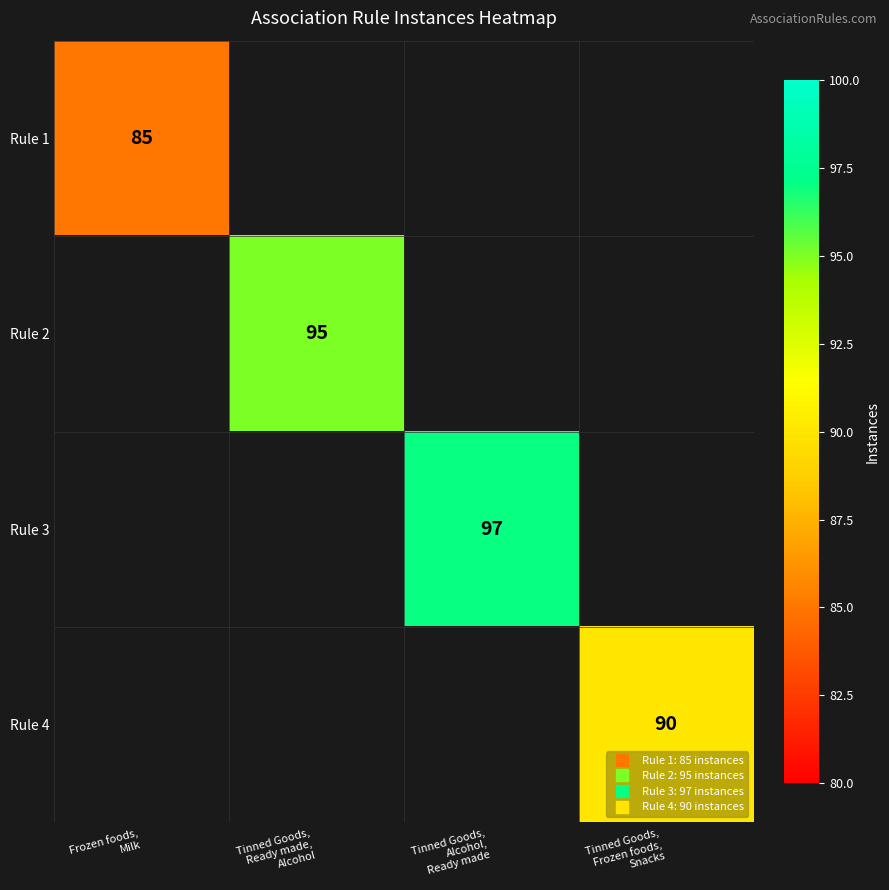

Count the number of categories in the chart.

4